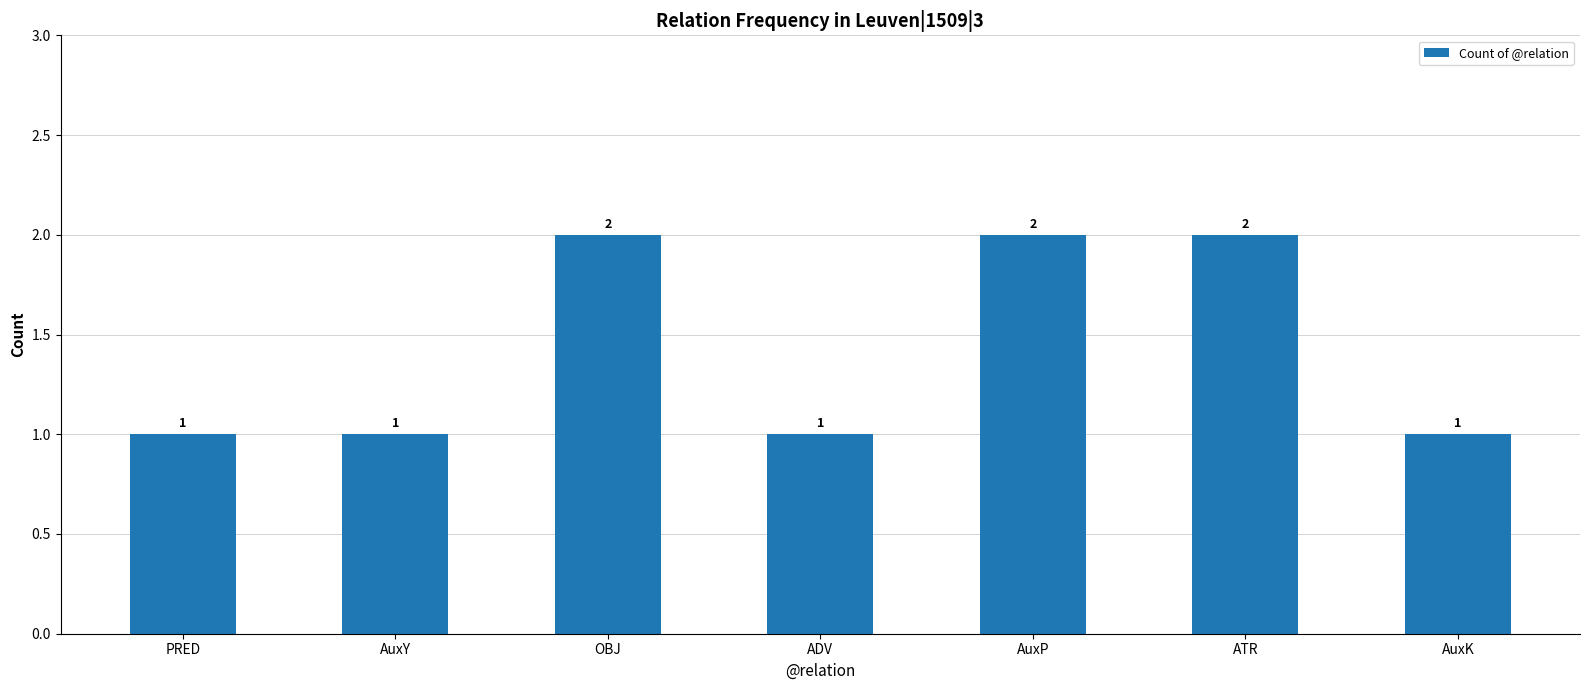

What is the sum of all values?

10